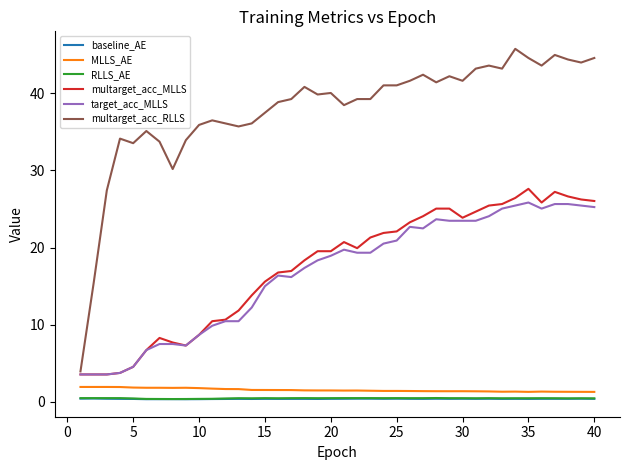

What are all the series names shown in the legend?

baseline_AE, MLLS_AE, RLLS_AE, multarget_acc_MLLS, target_acc_MLLS, multarget_acc_RLLS